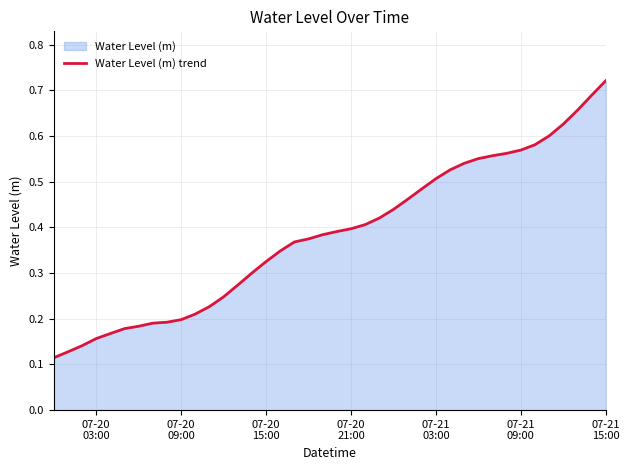

True or false: there are more than 2 points higher than both neighbors.

False